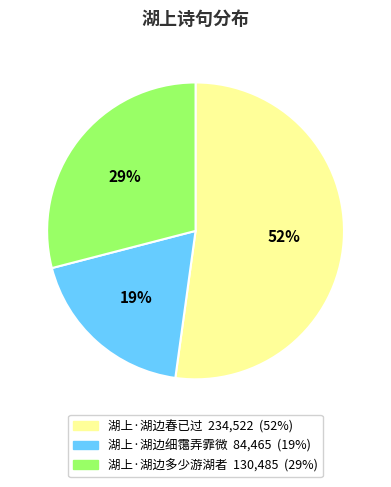

Does 湖上·湖边春已过 represent more than half of the total?

Yes